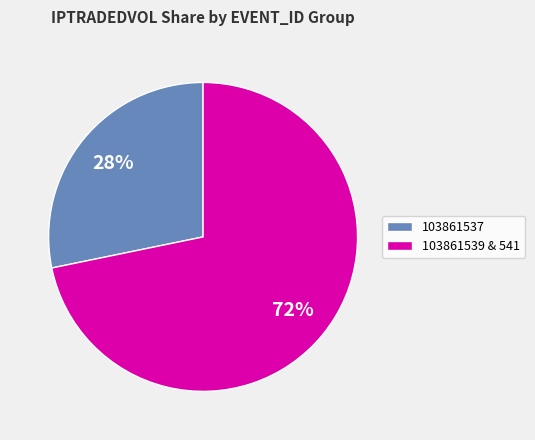

To the nearest percent, what is the difference between the largest and smallest slice percentages?

44%